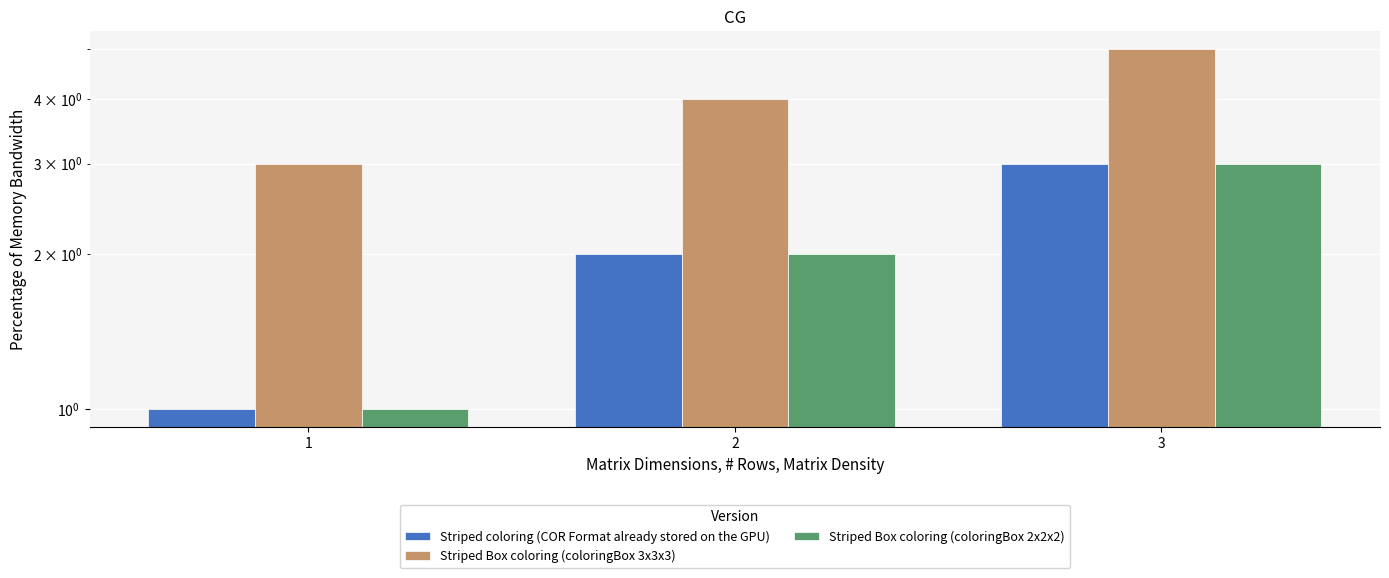

What is the spread (max minus min) of values at 3?

2